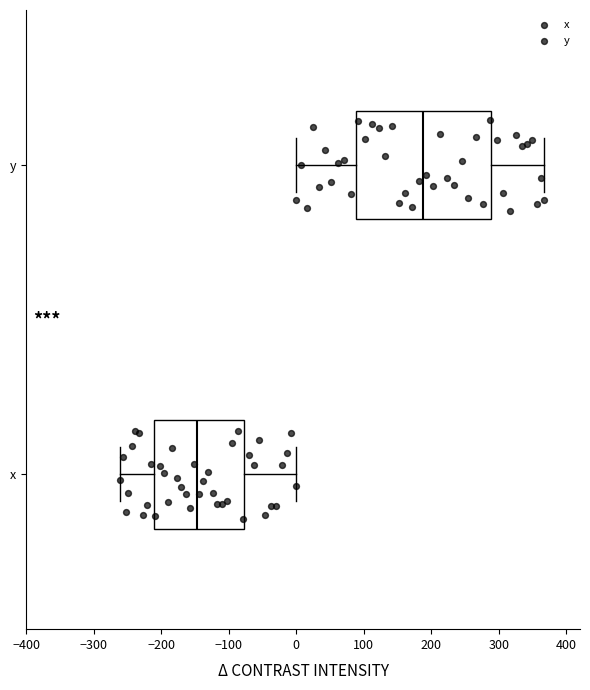

Where is the right edge of the box for y on the x-axis? The values are not printed on the chart, so give them approximately, as read against the axis.

290